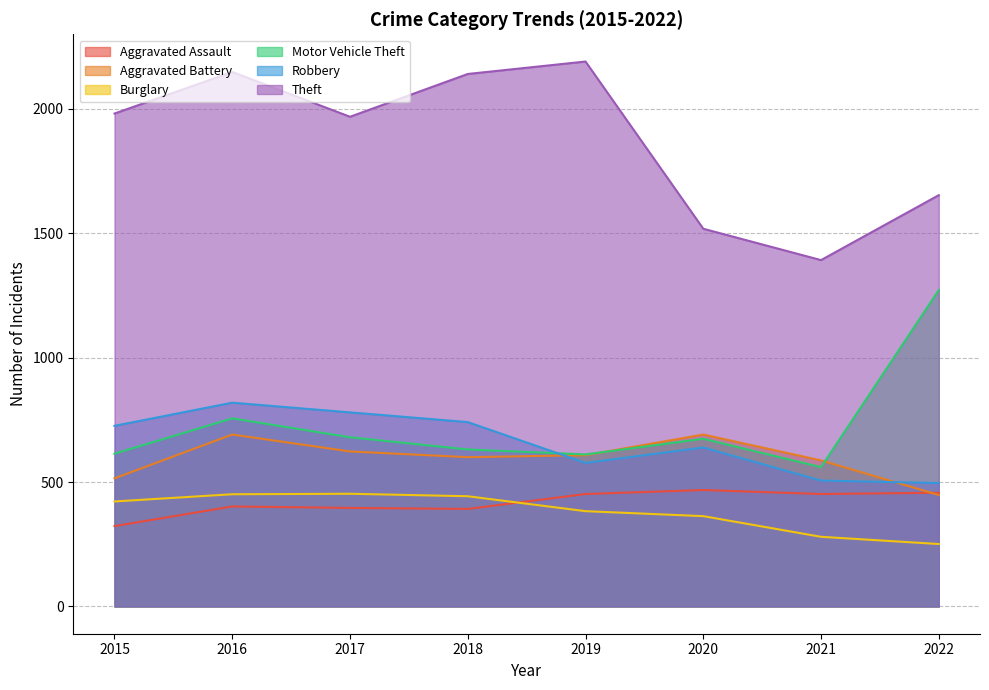

True or false: Robbery and Burglary intersect in this chart.

False